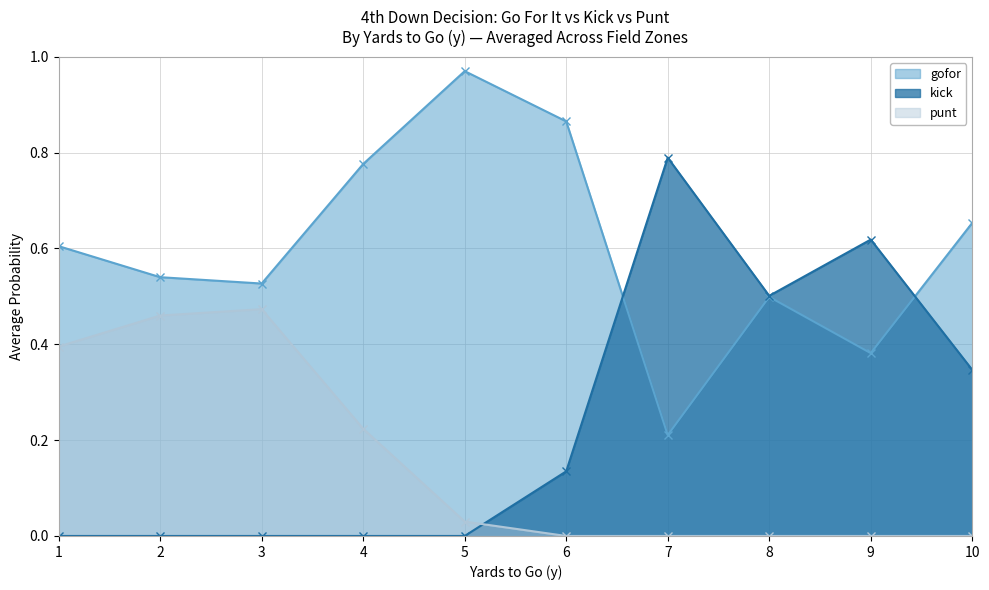

Is the value of punt at 10 greater than the value of gofor at 4?

No